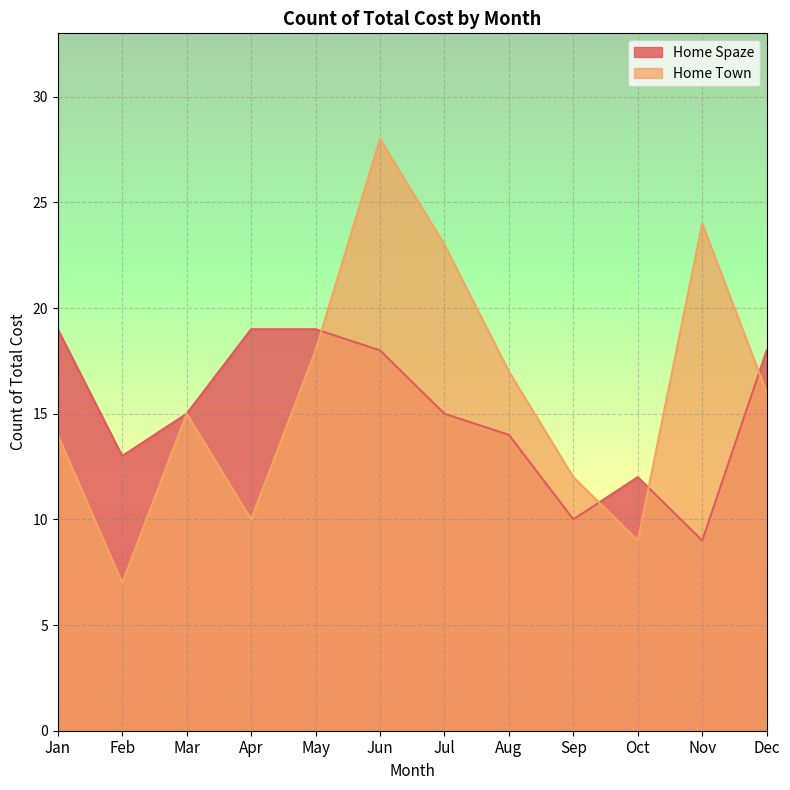

Rank the series by their average value, from lowest to highest.

Home Spaze, Home Town